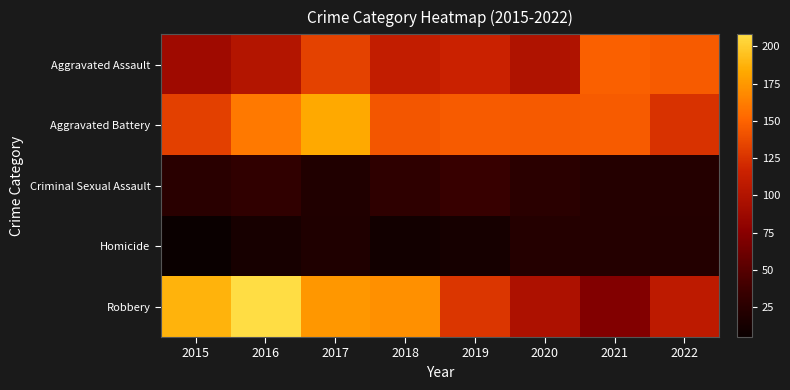

At how many categories does at least one series exceed 64?

8